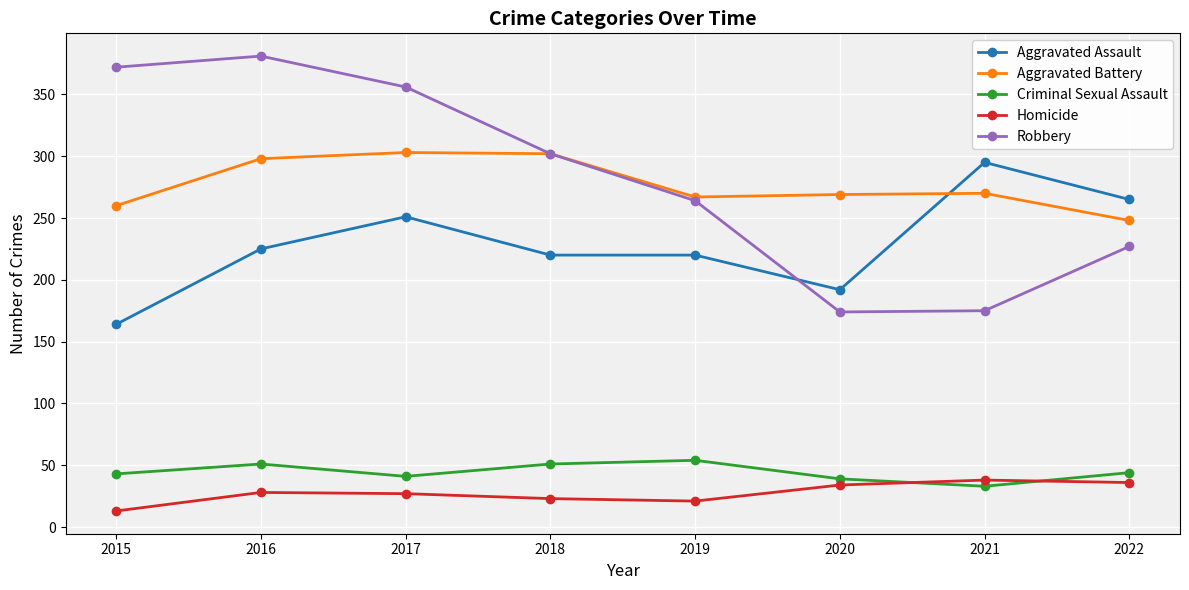

Where is the first local maximum for Aggravated Assault?

2017